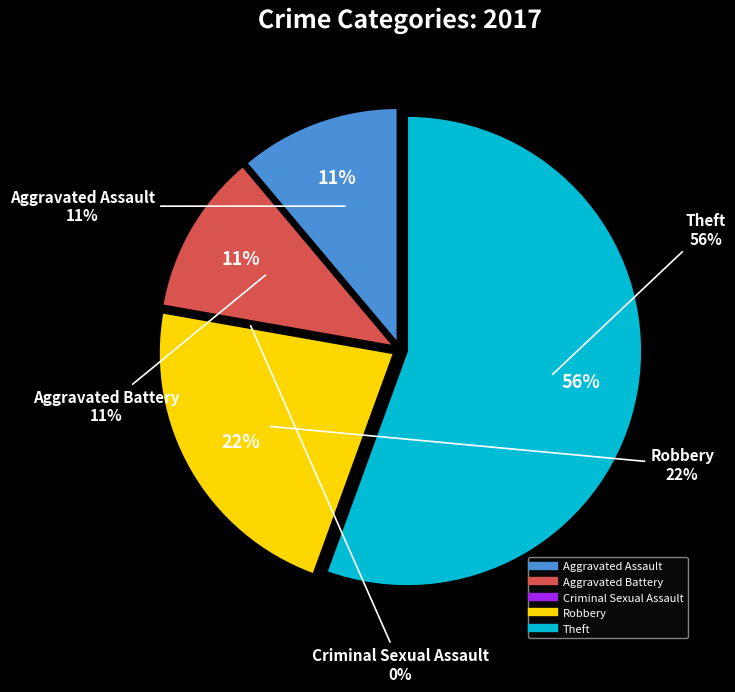

To the nearest percent, what is the combined percentage of Theft and Aggravated Assault?

67%